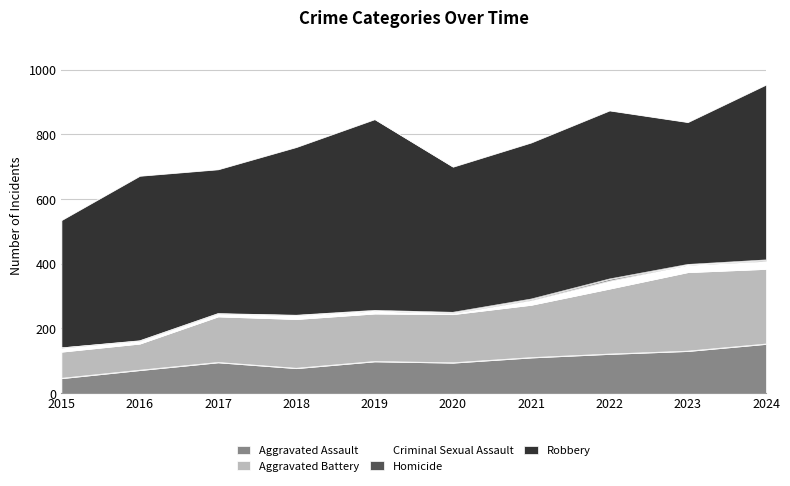

Count the number of data series in this chart.

5